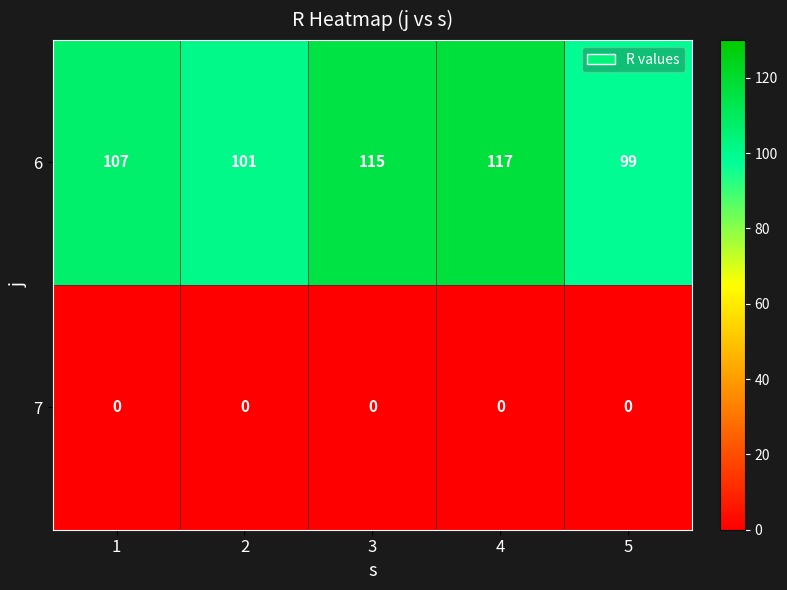

Reading left to right, what are all the values shown in this chart?

6: 1=107	2=101	3=115	4=117	5=99
7: 1=0	2=0	3=0	4=0	5=0